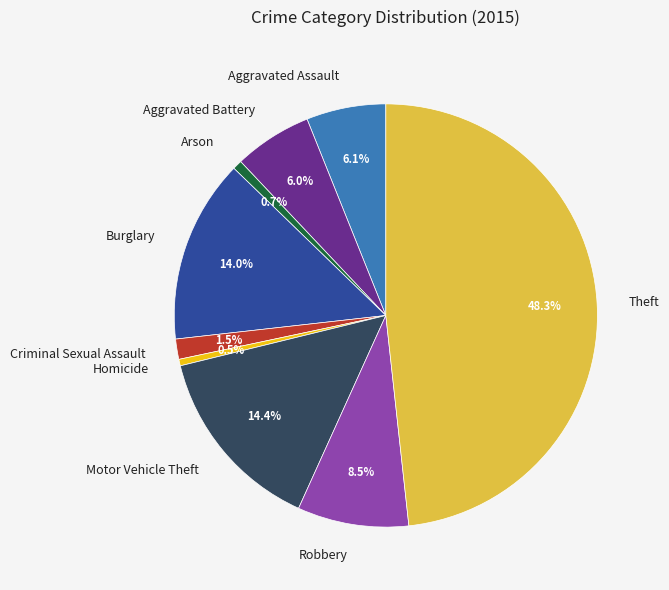

To the nearest percent, what portion does Burglary represent?

14%